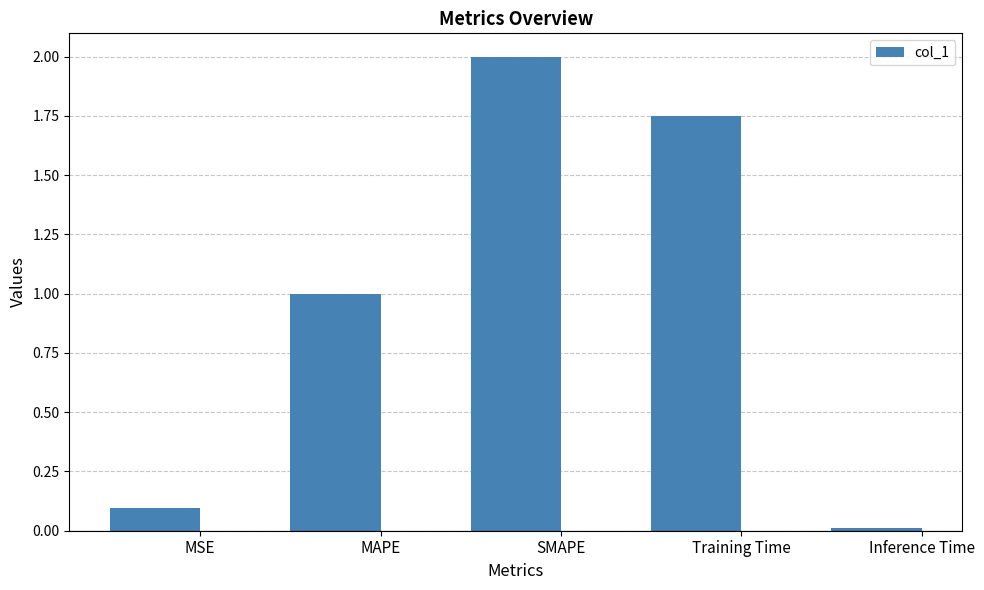

The value at Inference Time is 0.0. True or false?

True